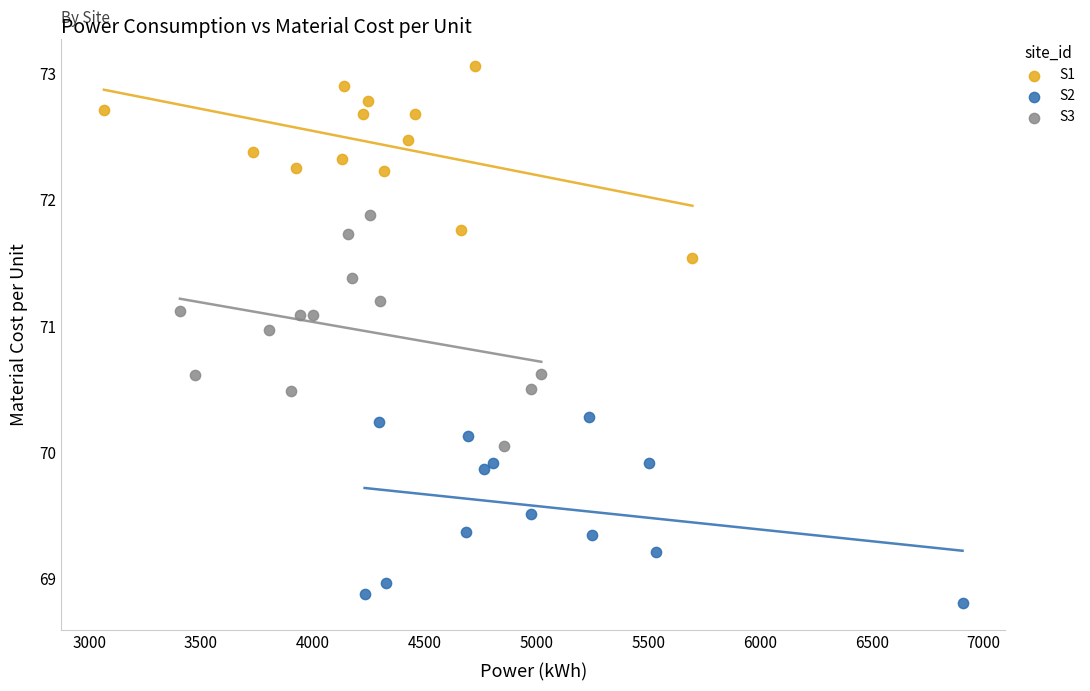

Which series contains the lowest Y value?

S2